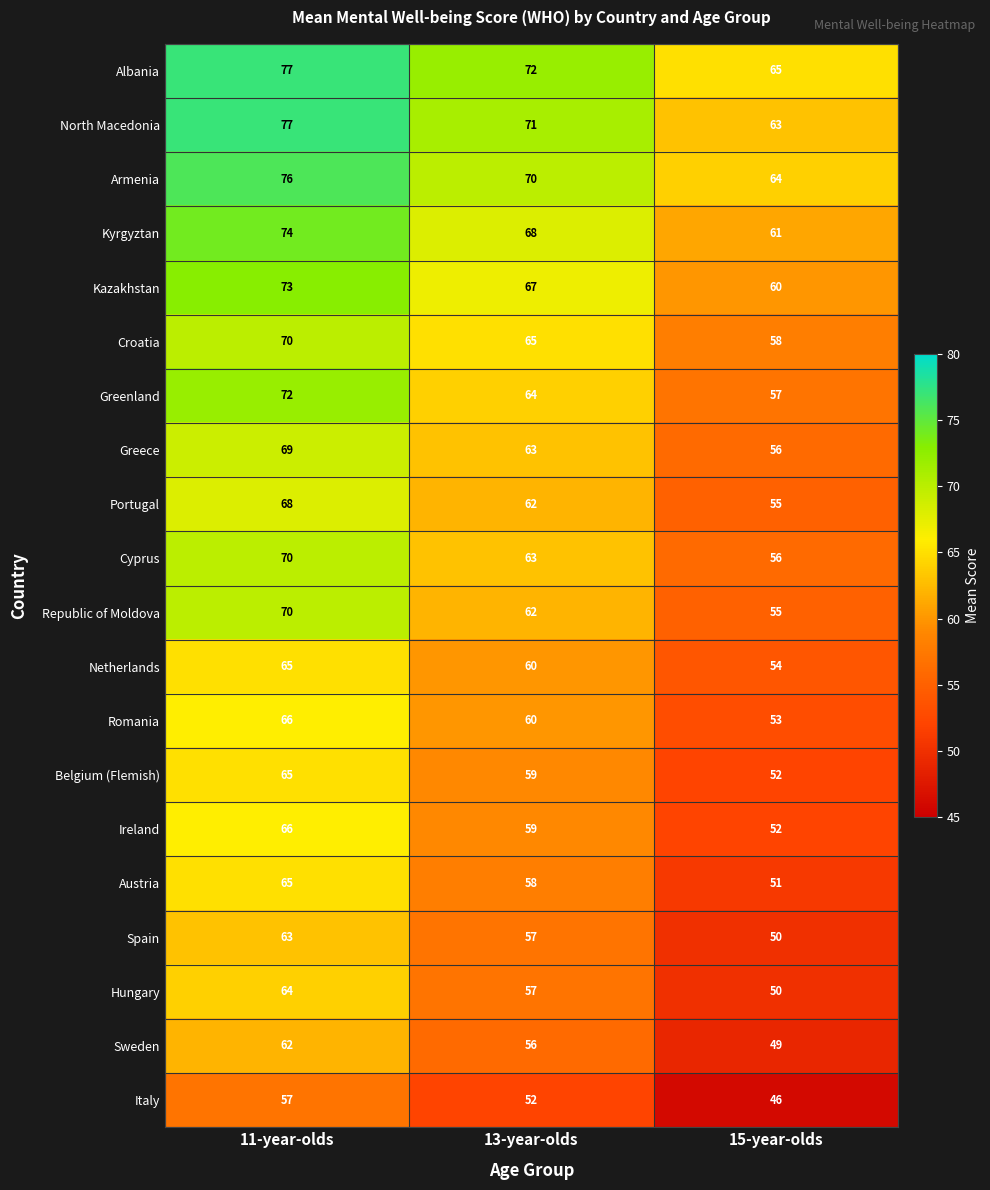

Which series has the largest total across all categories?

Albania